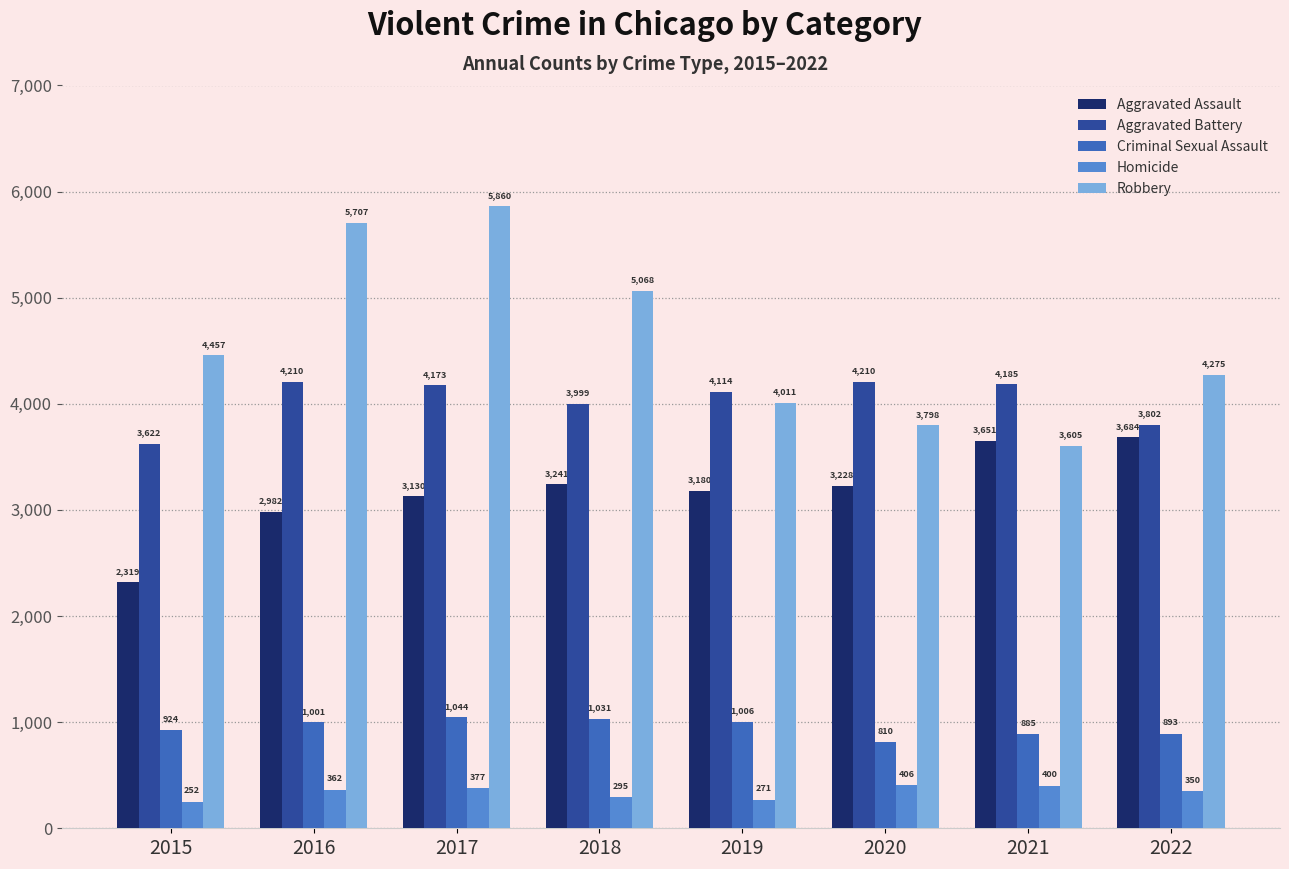

What is the lowest value of the Aggravated Battery series?

3622